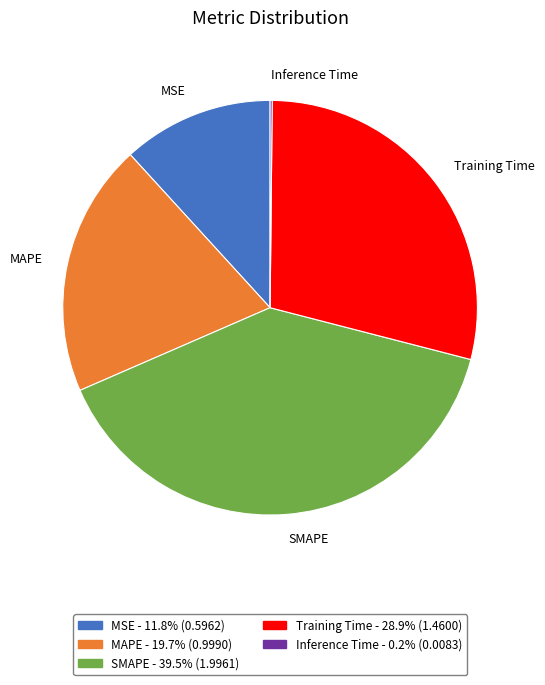

Is SMAPE the majority of the pie?

No